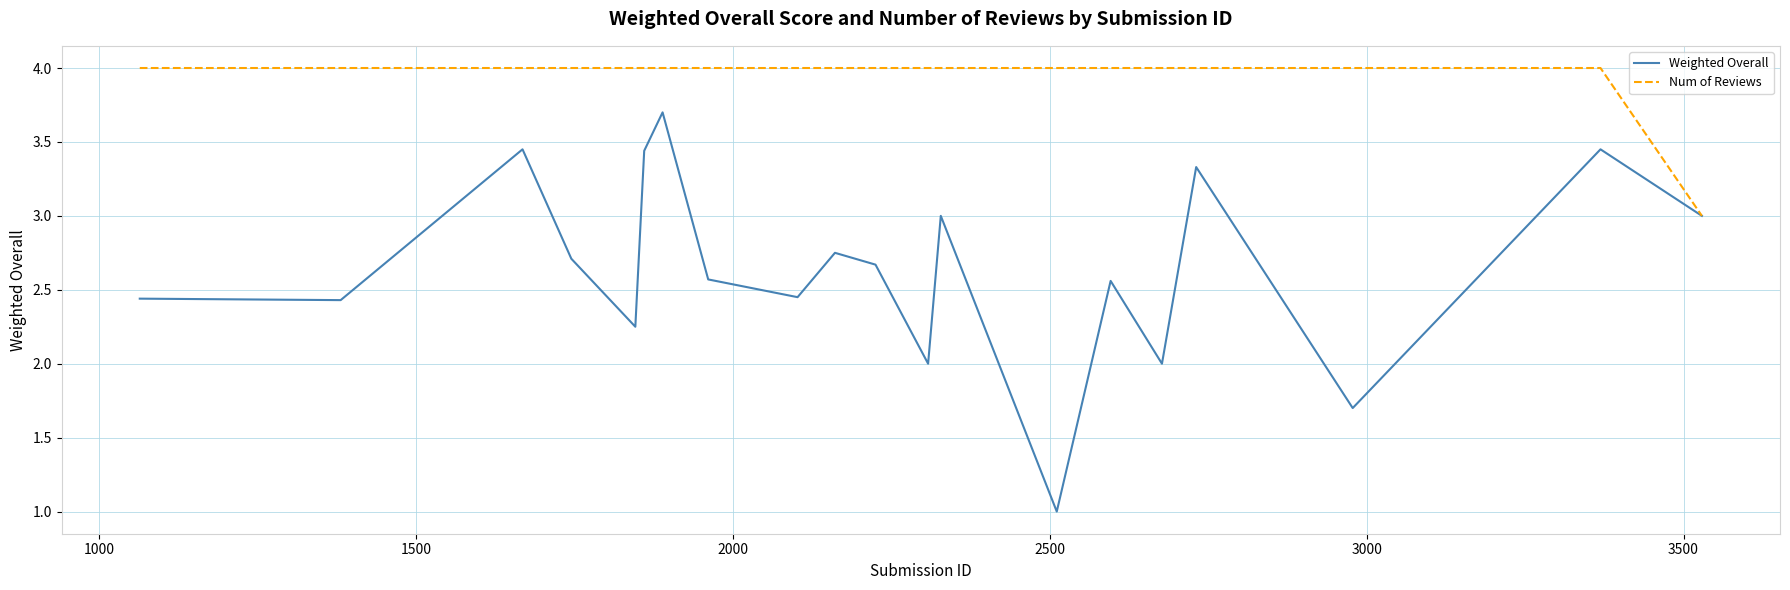

Rank the series by their maximum value, from highest to lowest.

Num of Reviews, Weighted Overall